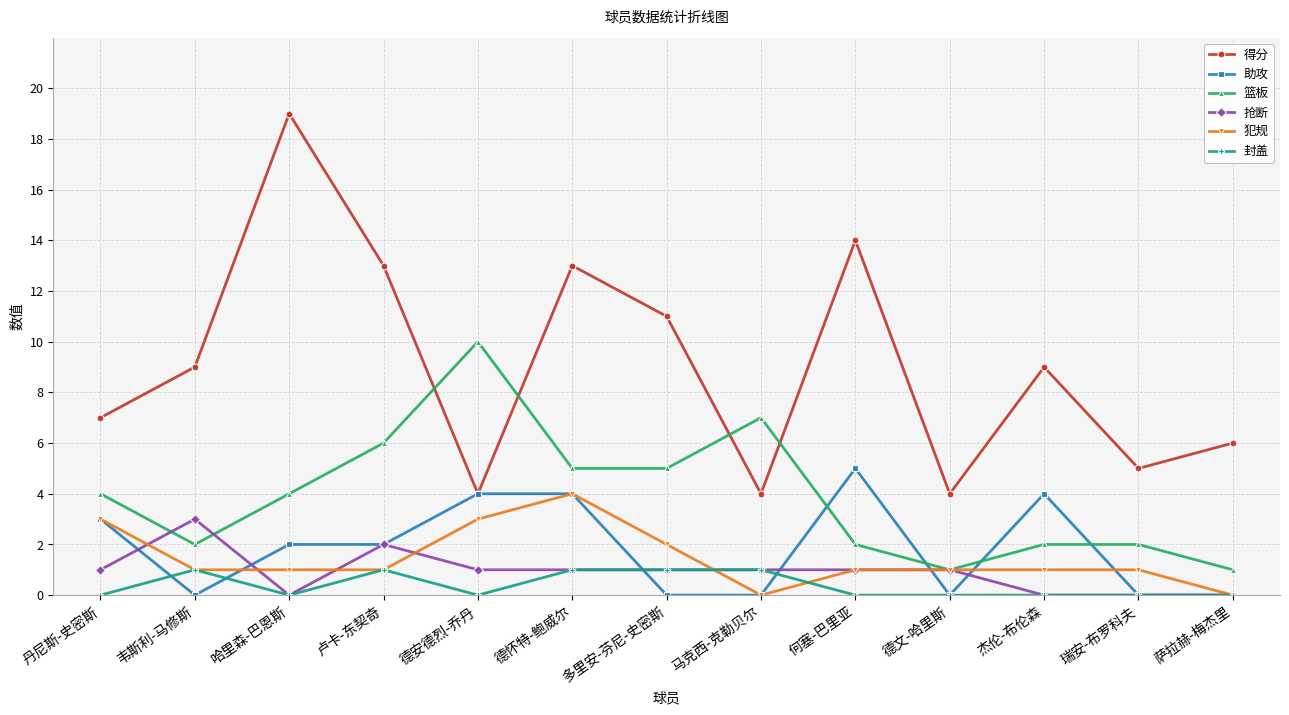

Reading left to right, what are all the values shown in this chart?

得分: 7	9	19	13	4	13	11	4	14	4	9	5	6
助攻: 3	0	2	2	4	4	0	0	5	0	4	0	0
篮板: 4	2	4	6	10	5	5	7	2	1	2	2	1
抢断: 1	3	0	2	1	1	1	1	1	1	0	0	0
犯规: 3	1	1	1	3	4	2	0	1	1	1	1	0
封盖: 0	1	0	1	0	1	1	1	0	0	0	0	0